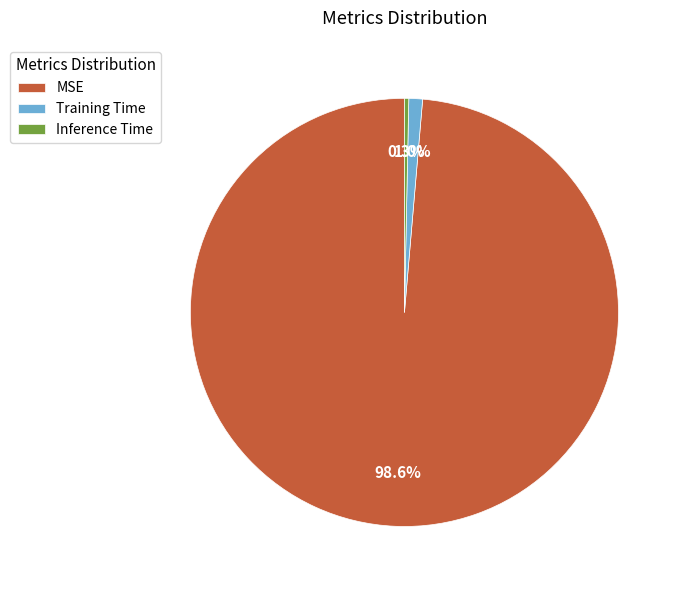

Combined, what portion of the pie is Inference Time and MSE?

99.0%